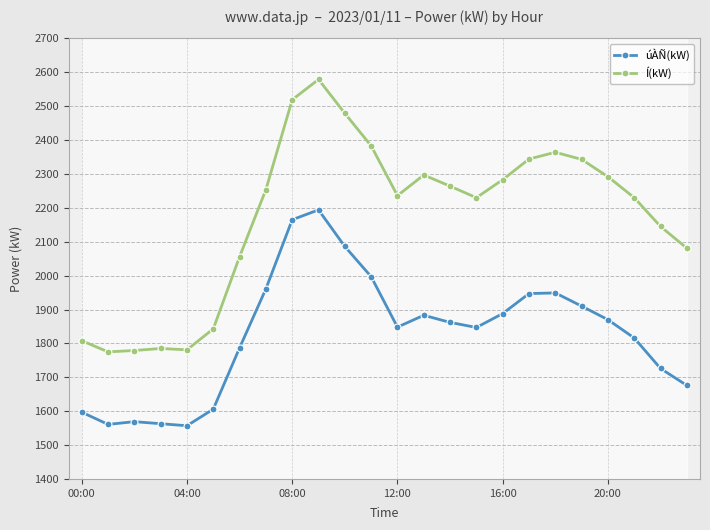

What is the label of the 2nd point from the right?

22